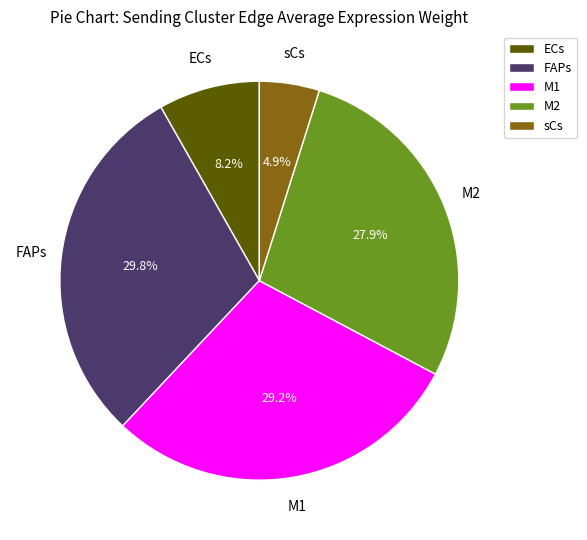

To the nearest percent, what is the combined percentage of ECs and M1?

37%